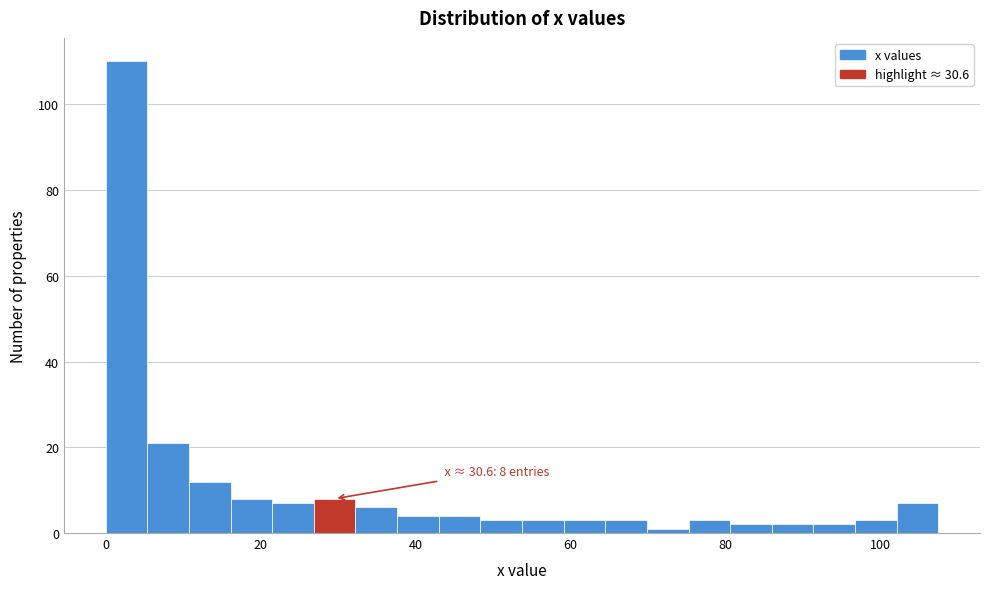

Around what value on the x-axis is the tallest bar? Give the approximate position of its centre, as read against the axis.

2